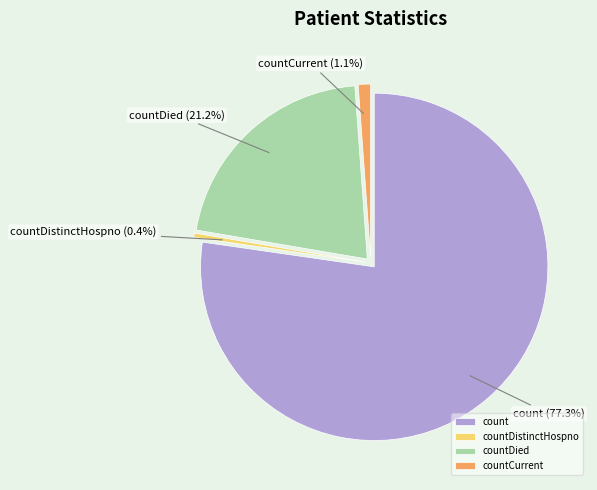

What is the total percentage of countDied and count?

98.5%